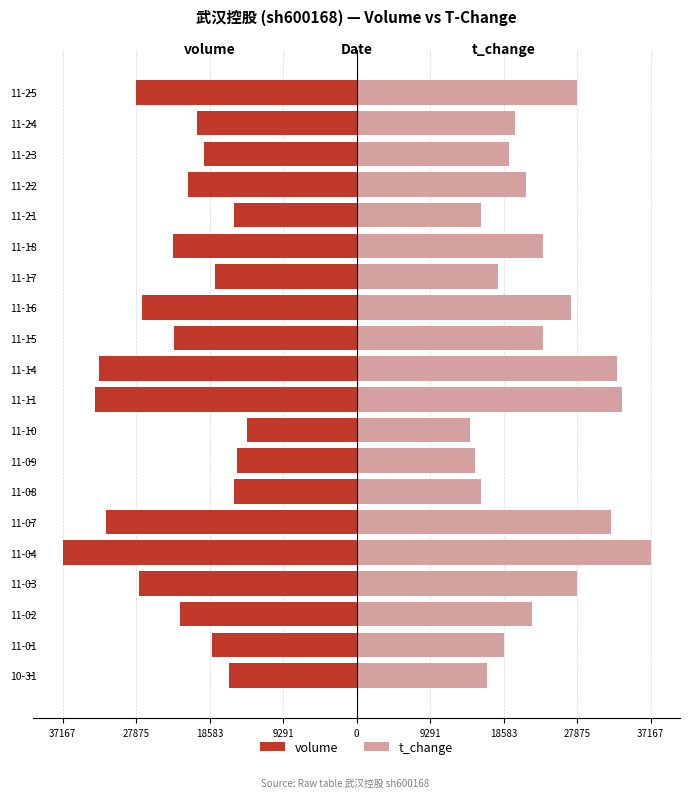

Reading left to right, extract all data points from this chart.

volume: -16136.0	-18322.0	-22306.0	-27442.0	-37167.0	-31723.0	-15491.0	-15103.0	-13905.0	-33039.0	-32504.0	-23077.0	-27113.0	-17860.0	-23162.0	-15555.0	-21328.0	-19331.0	-20111.0	-27853.0
t_change: 16439.2	18583.5	22157.2	27875.2	37167.0	32163.8	15724.5	15009.8	14295.0	33593.2	32878.5	23586.8	27160.5	17868.8	23586.8	15724.5	21442.5	19298.2	20013.0	27875.2